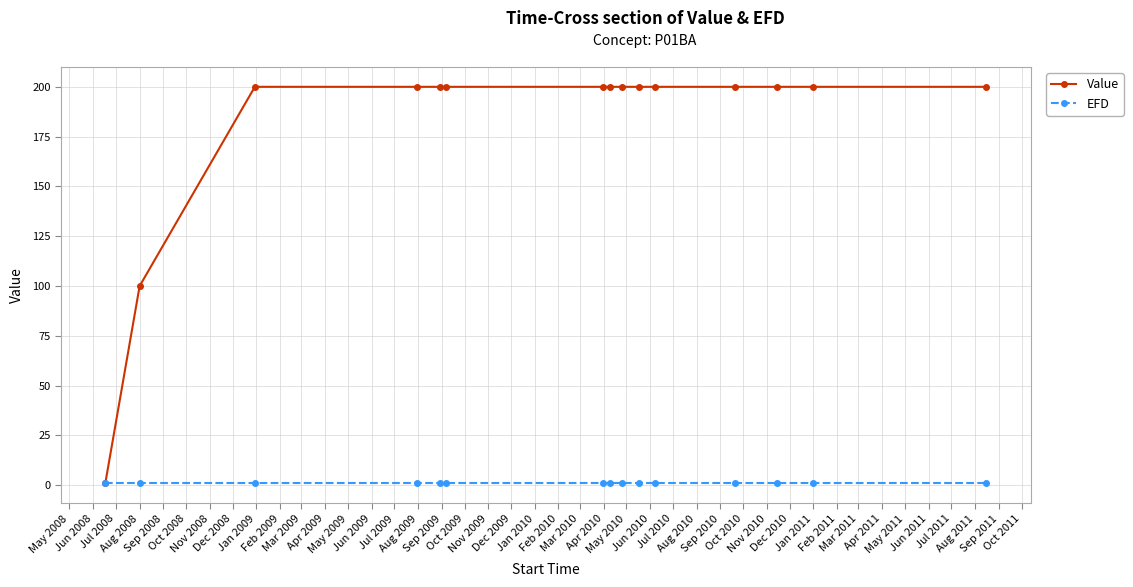

Which series has the widest spread of values?

Value